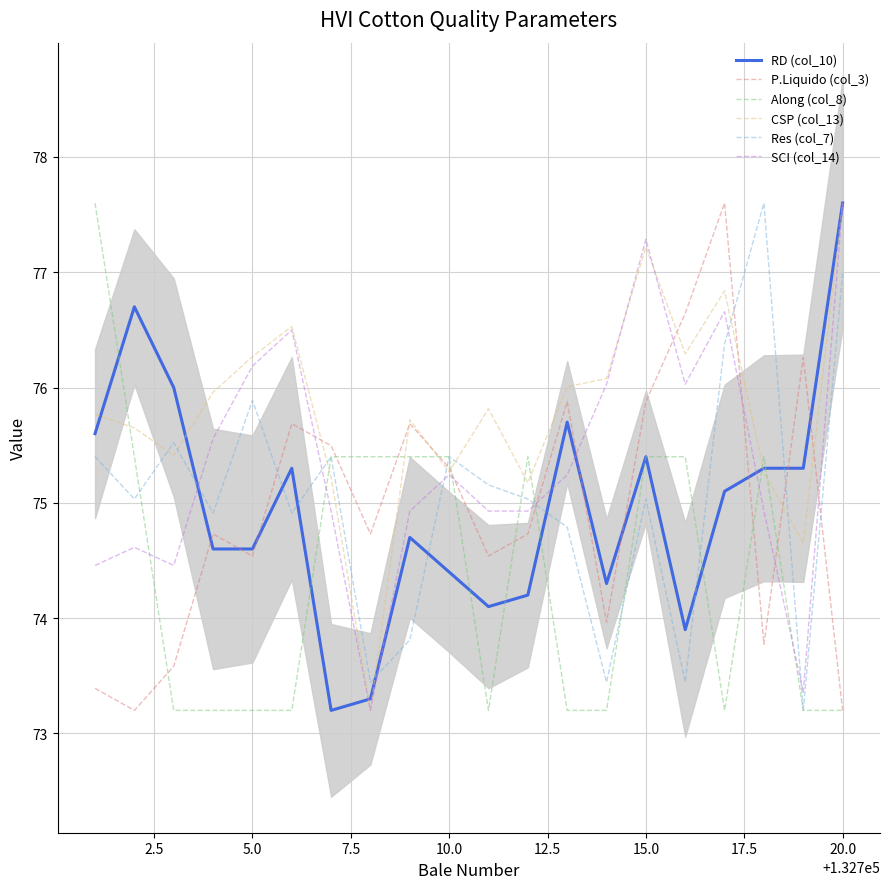

Which series has the largest total across all categories?

CSP (col_13)